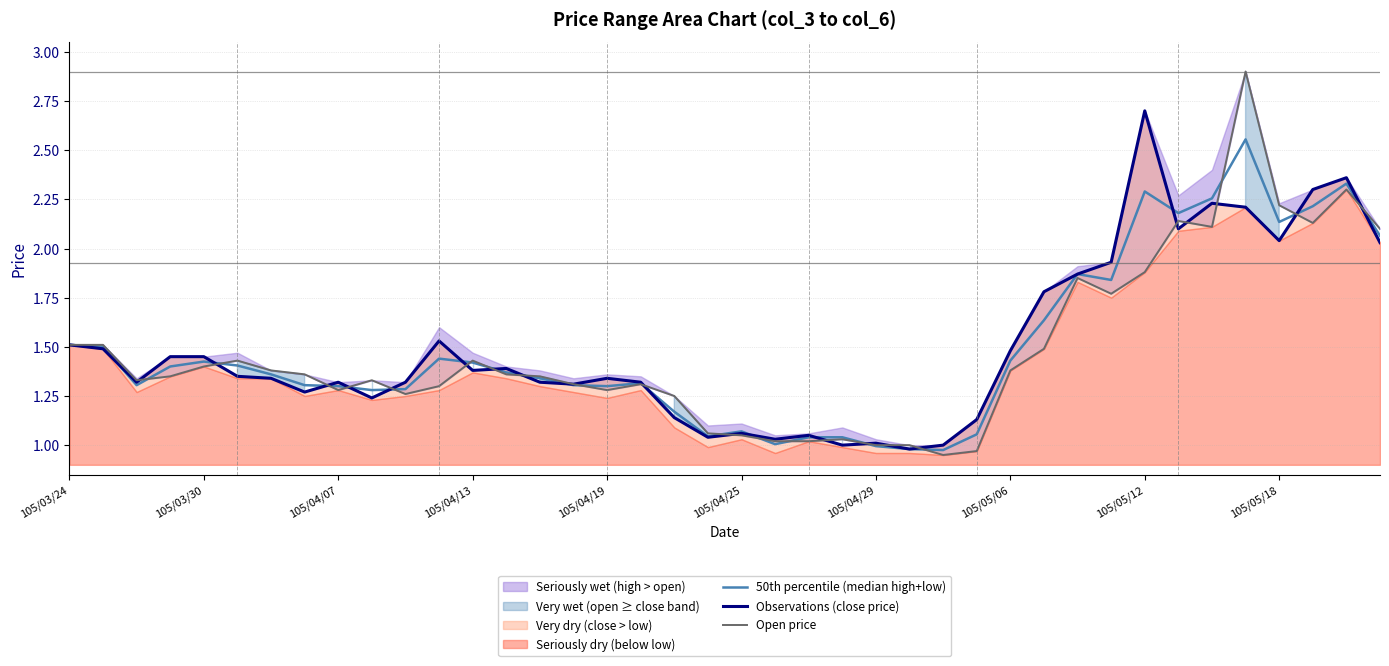

At which label does 50th percentile (median high+low) first exceed 1?

105/03/24